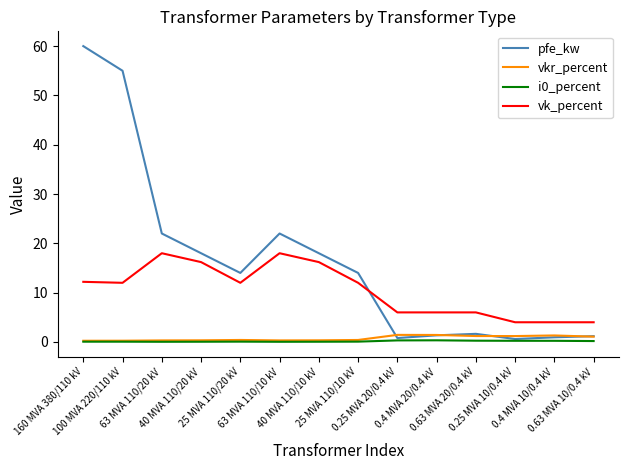

Which series has the largest range (max minus min)?

pfe_kw